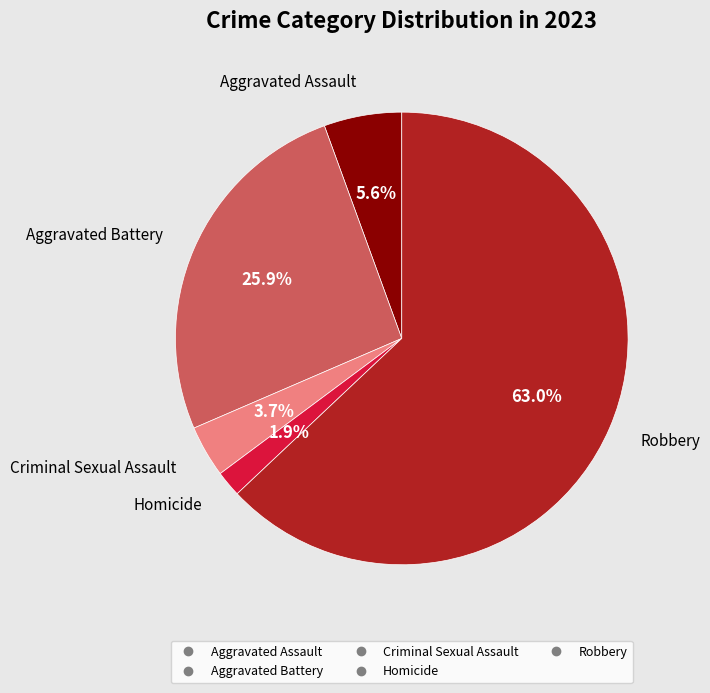

Which category has the smallest portion of the pie?

Homicide